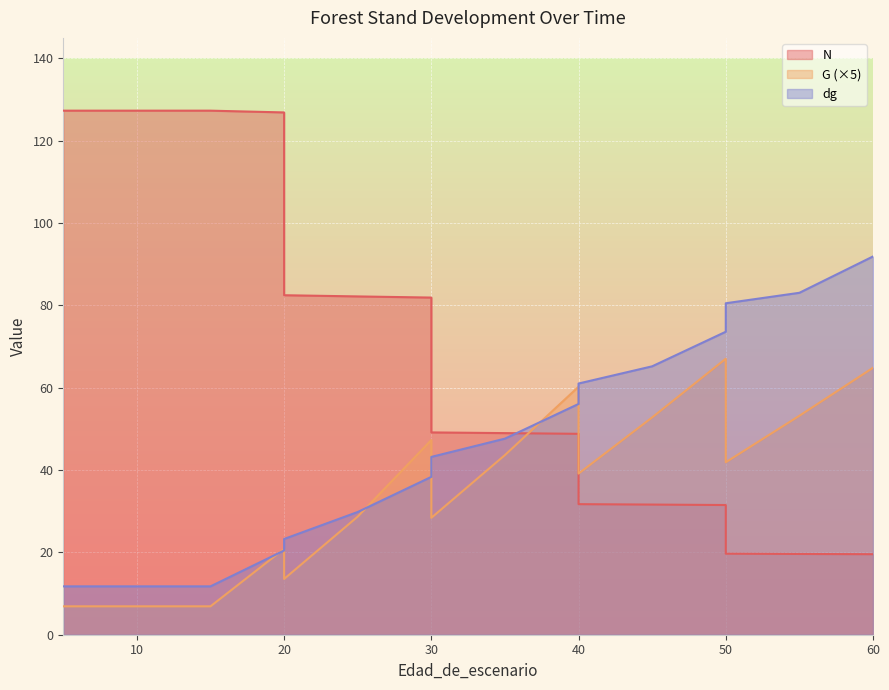

What are all the series names shown in the legend?

N, G, dg